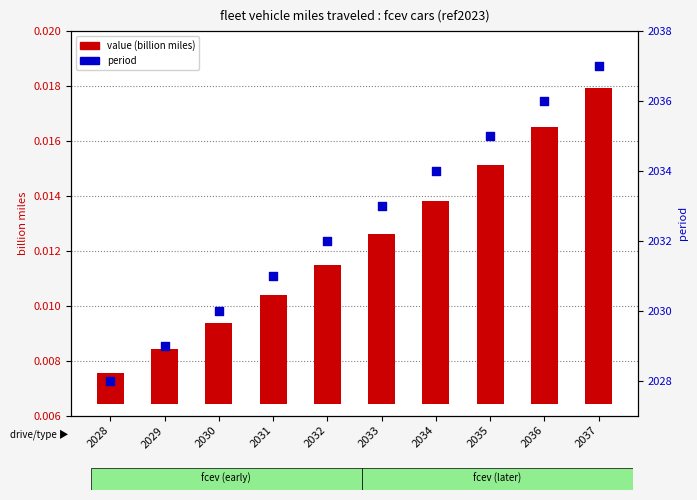

What is the total value across all series at 2028?

2028.0